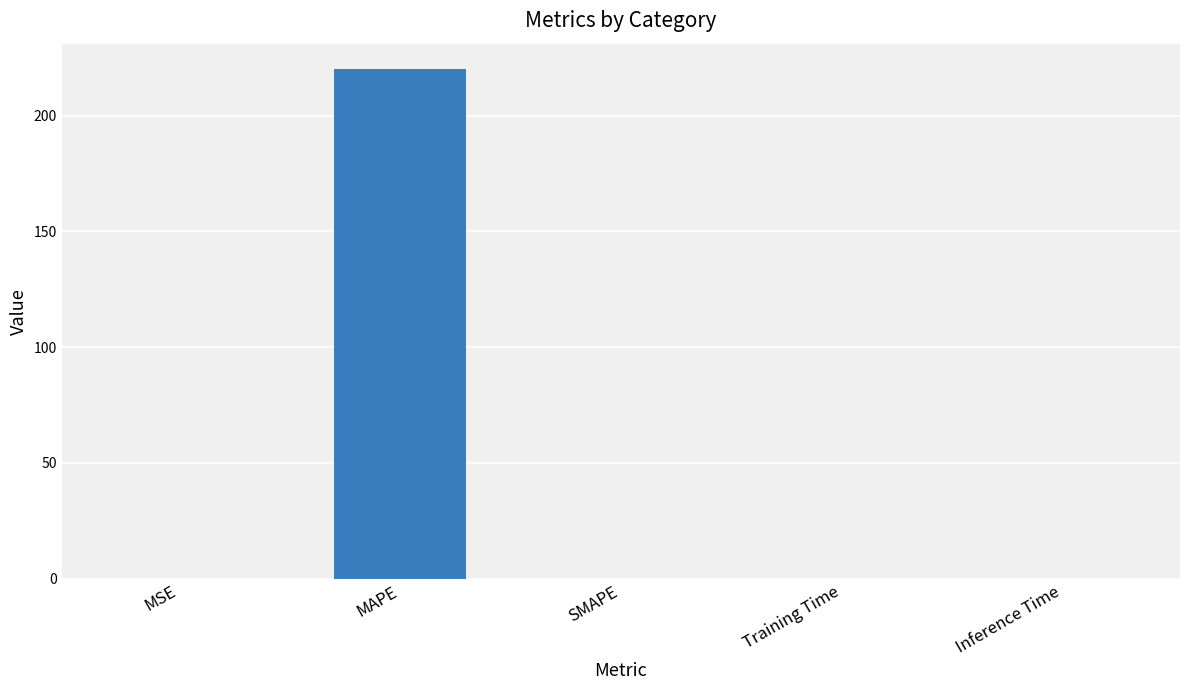

Is it true that the value at Inference Time is 0.0?

True